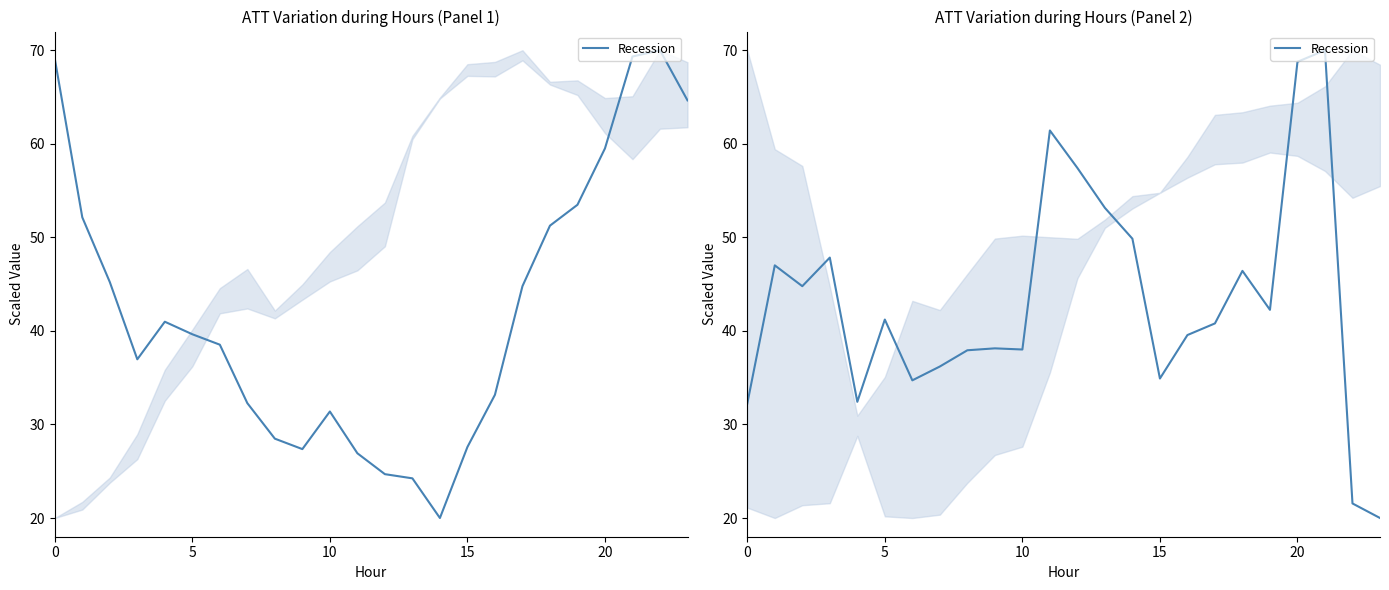

The chart shows a value of 23.6 at 15. True or false?

False